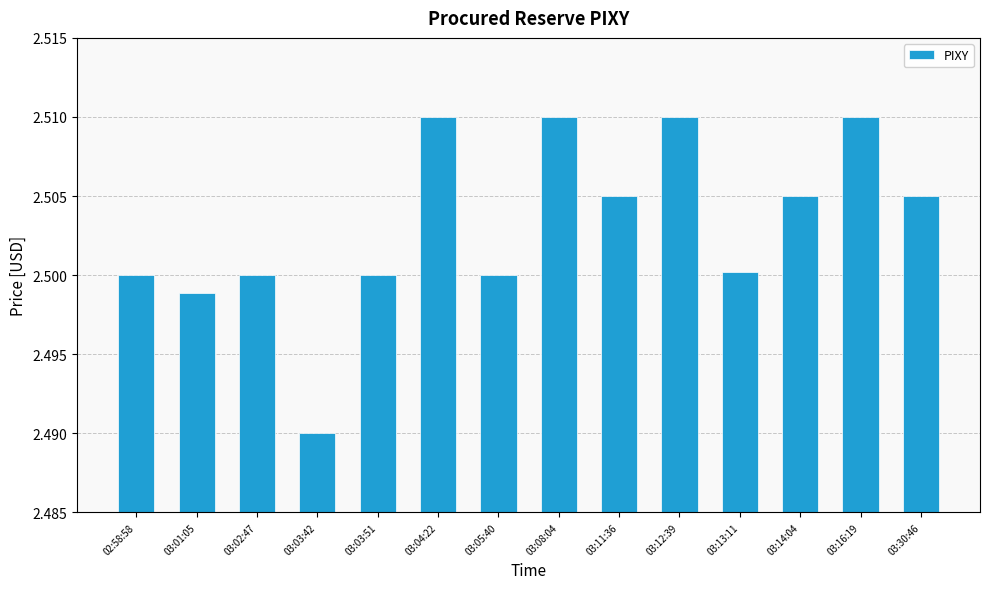

What is the label of the 4th bar from the right?

03:13:11